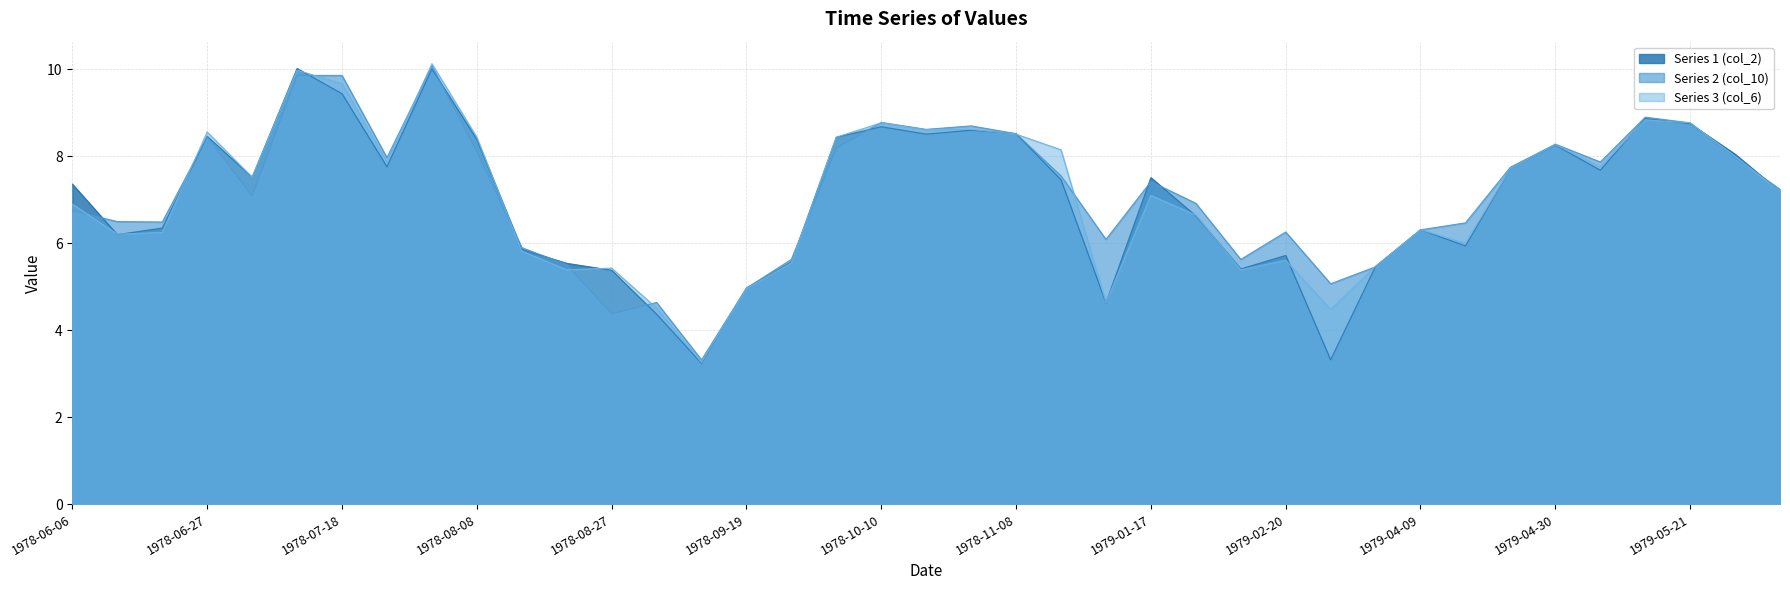

The value of Series 1 (col_2) at 1978-08-08 is 8.4. True or false?

True